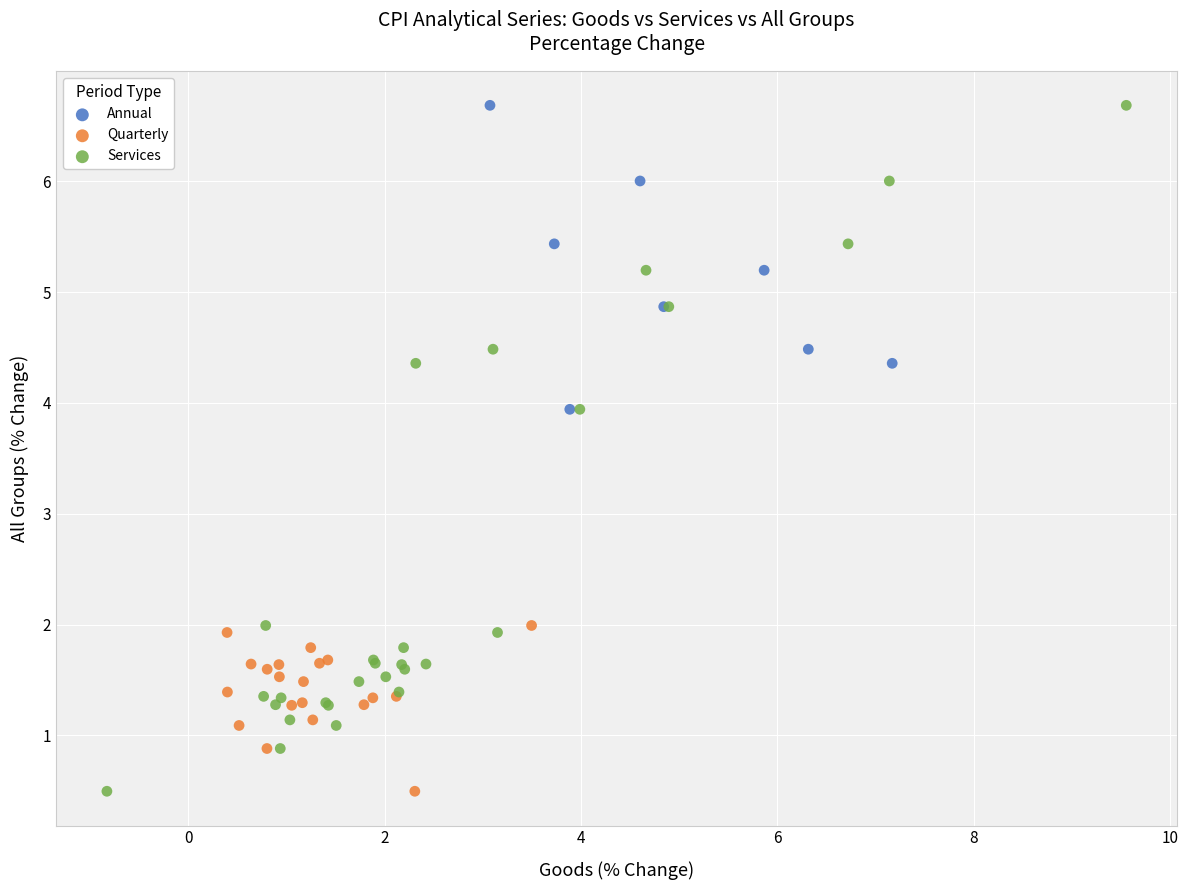

Which series has the widest spread of Y values?

Services